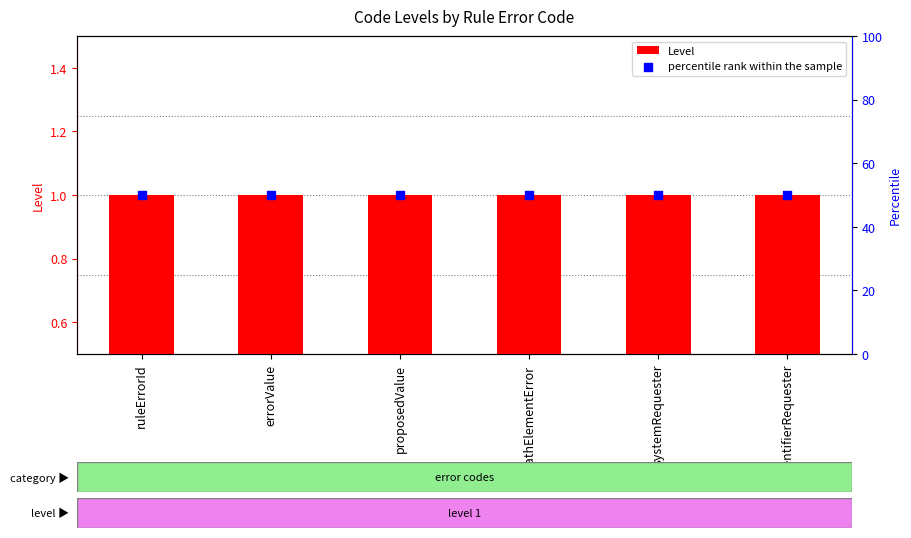

Which series has the largest total across all categories?

percentile rank within the sample